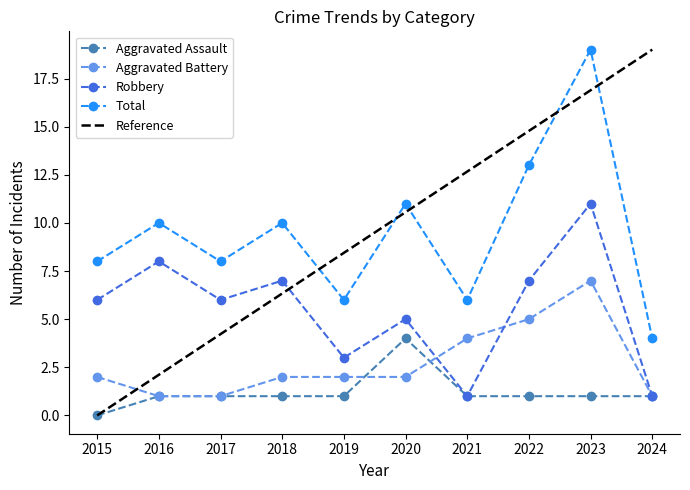

True or false: Aggravated Assault and Robbery intersect in this chart.

False